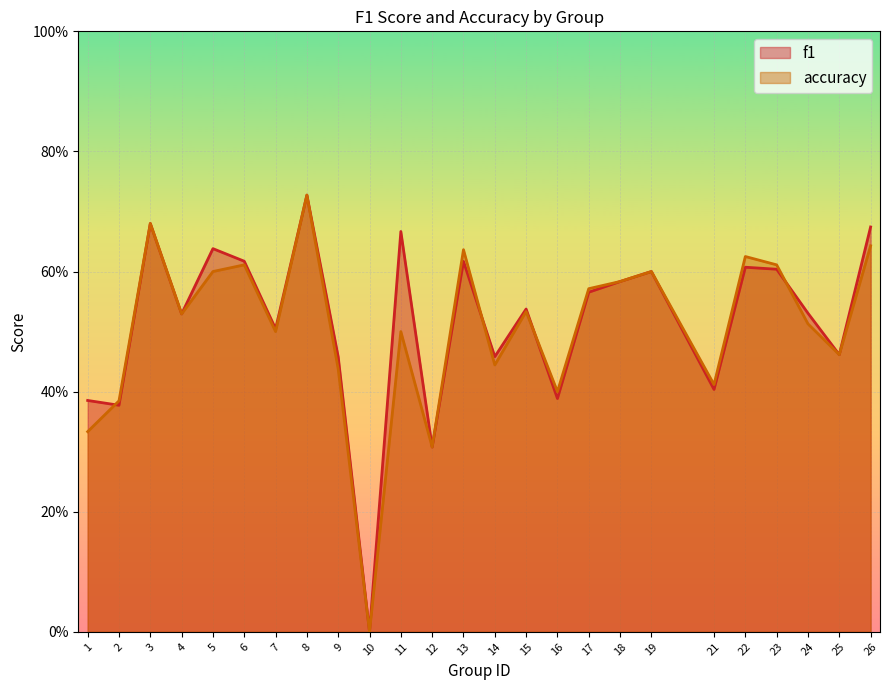

Reading left to right, what are all the values shown in this chart?

f1: 1=0.4	2=0.4	3=0.7	4=0.5	5=0.6	6=0.6	7=0.5	8=0.7	9=0.5	10=0.0	11=0.7	12=0.3	13=0.6	14=0.5	15=0.5	16=0.4	17=0.6	18=0.6	19=0.6	21=0.4	22=0.6	23=0.6	24=0.5	25=0.5	26=0.7
accuracy: 1=0.3	2=0.4	3=0.7	4=0.5	5=0.6	6=0.6	7=0.5	8=0.7	9=0.4	10=0.0	11=0.5	12=0.3	13=0.6	14=0.4	15=0.5	16=0.4	17=0.6	18=0.6	19=0.6	21=0.4	22=0.6	23=0.6	24=0.5	25=0.5	26=0.6